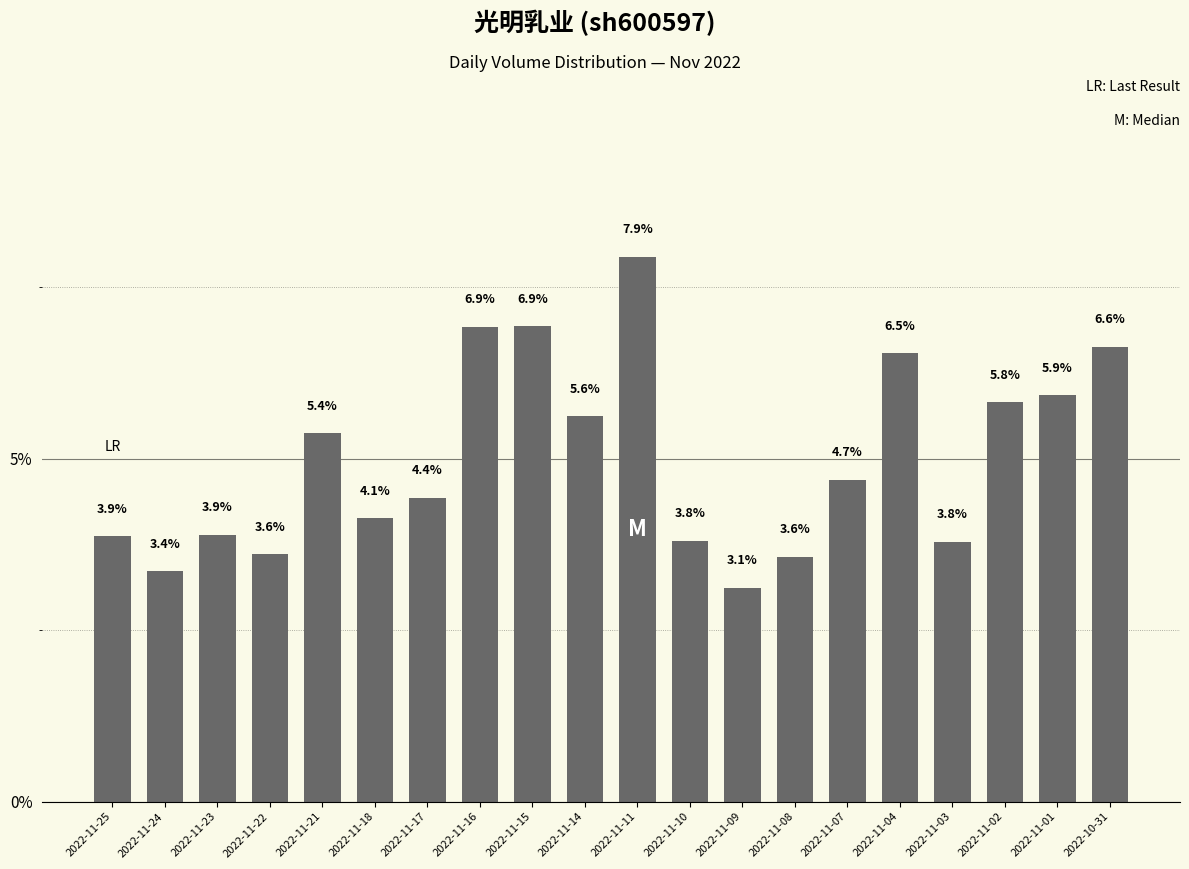

Read the value at 2022-11-01.

5.9